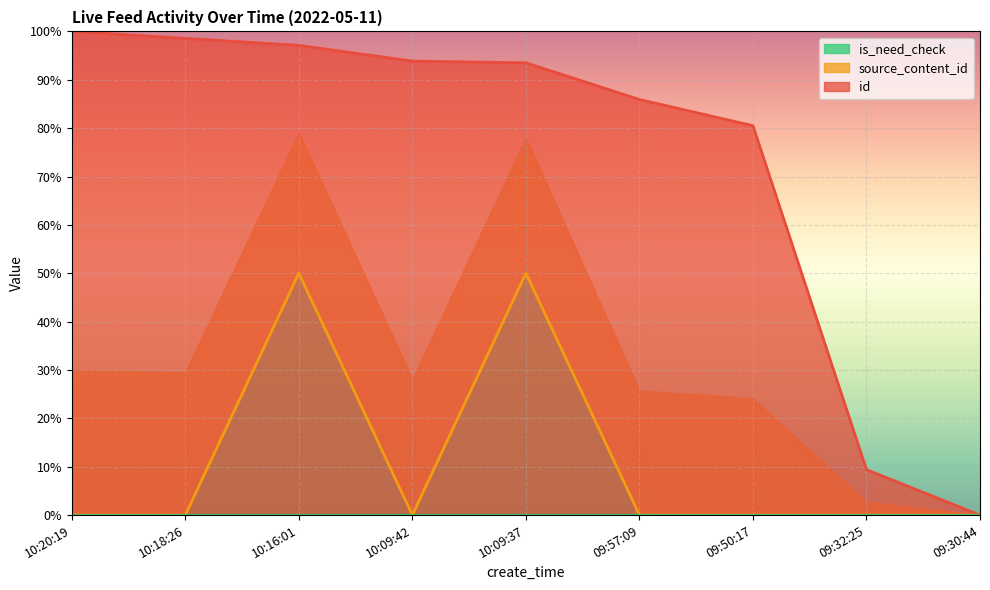

What is the total value across all series at 10:18:26?

98.6